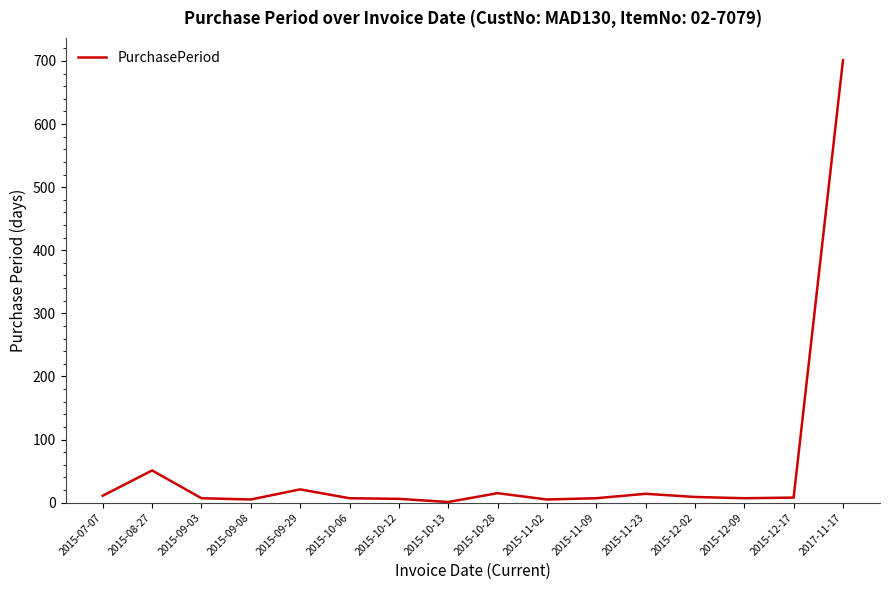

What is the difference between the maximum and minimum values?

700